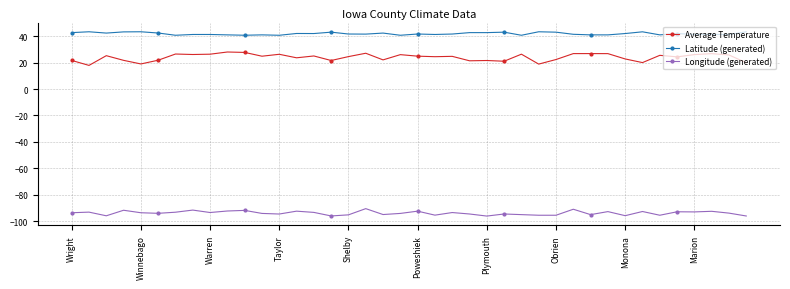

What is the greatest value displayed?

43.4